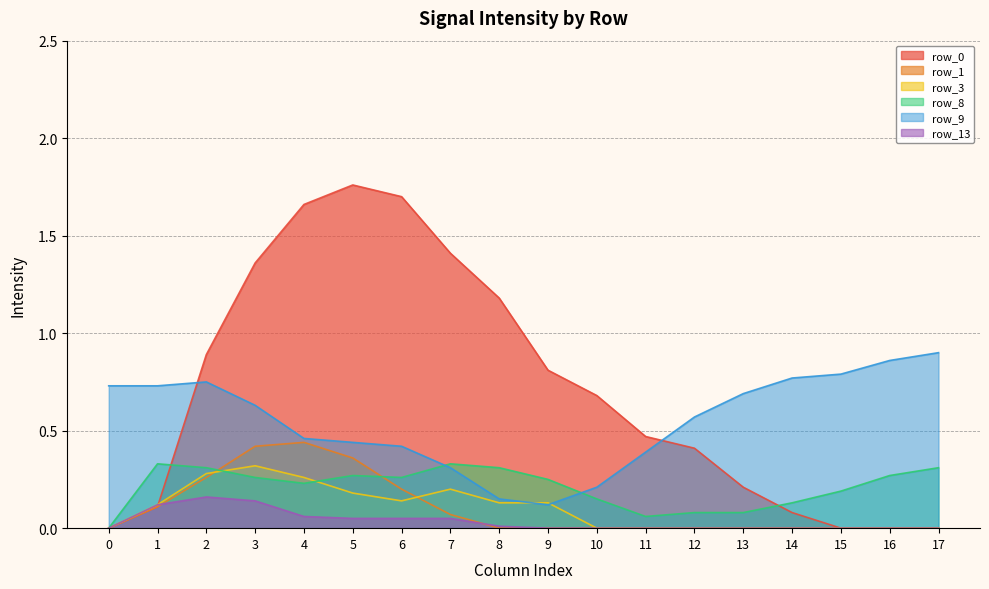

At which label does row_9 reach its minimum?

9